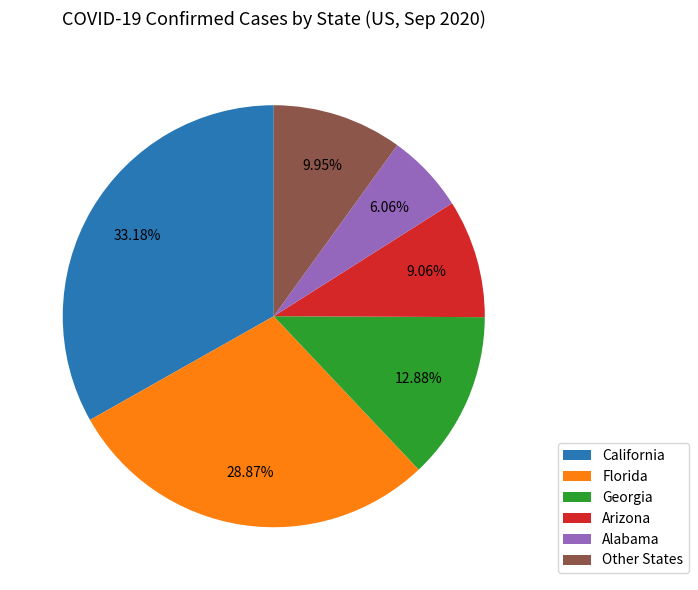

Between California and Florida, which is larger?

California